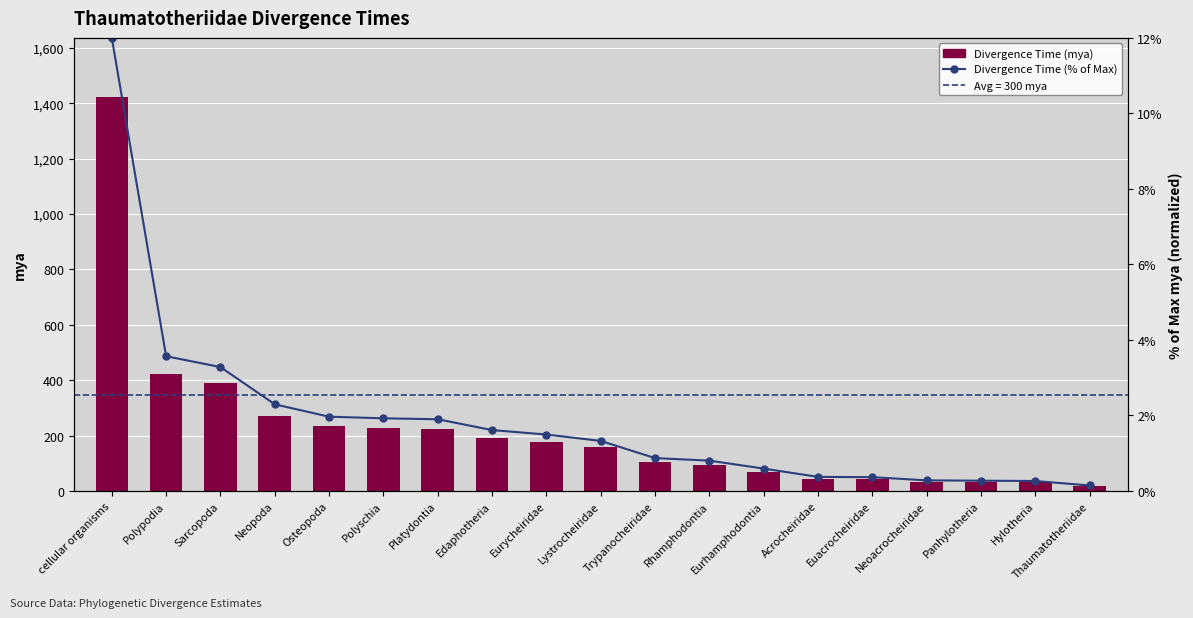

What position from the right is Neopoda?

16